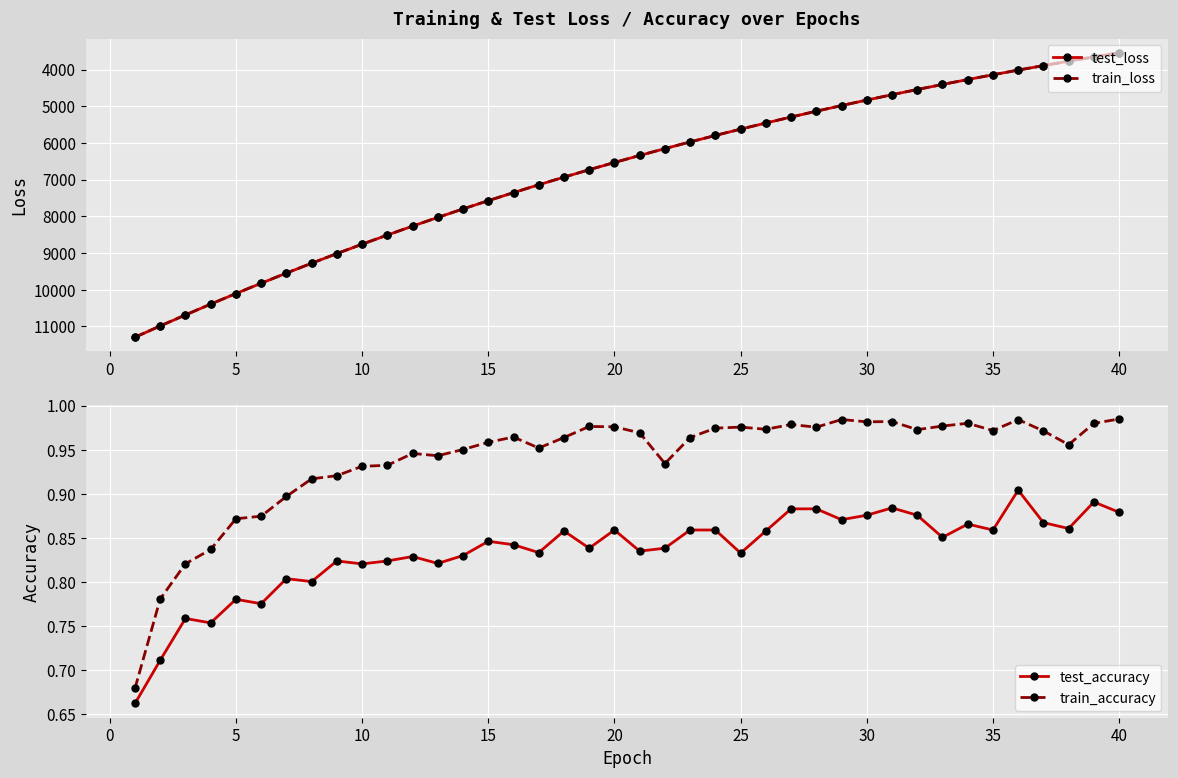

What is the sum of all train_accuracy values?

37.6